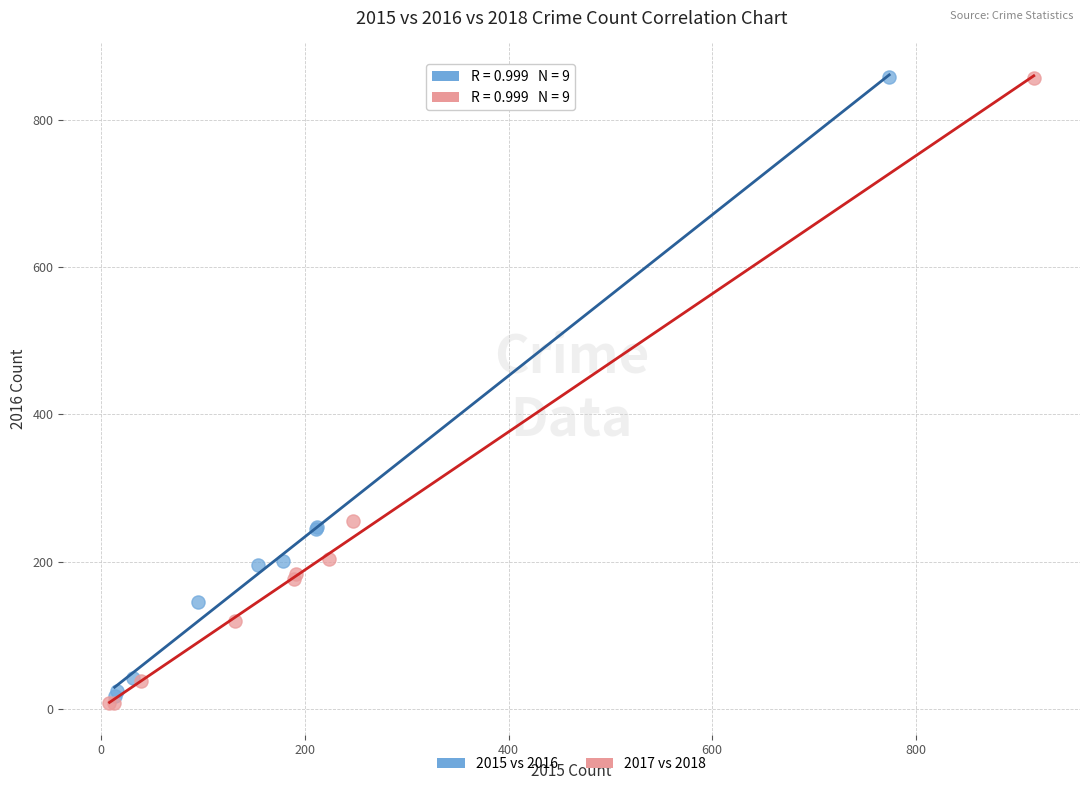

Which series has the widest spread of Y values?

2017 vs 2018